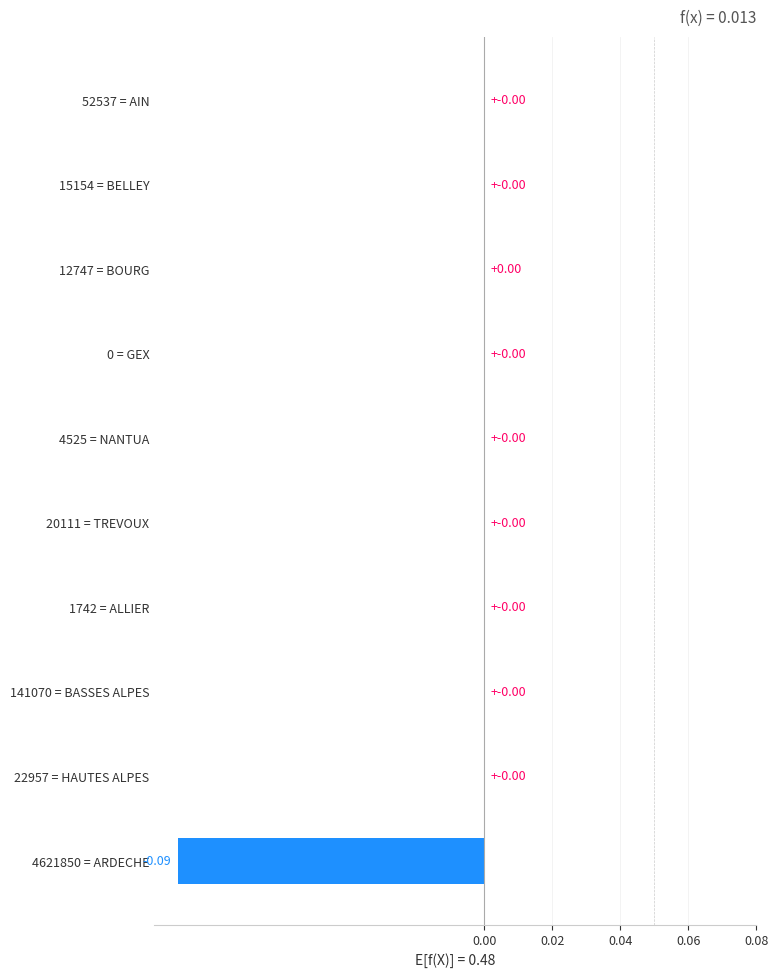

How many distinct data groups are displayed?

1